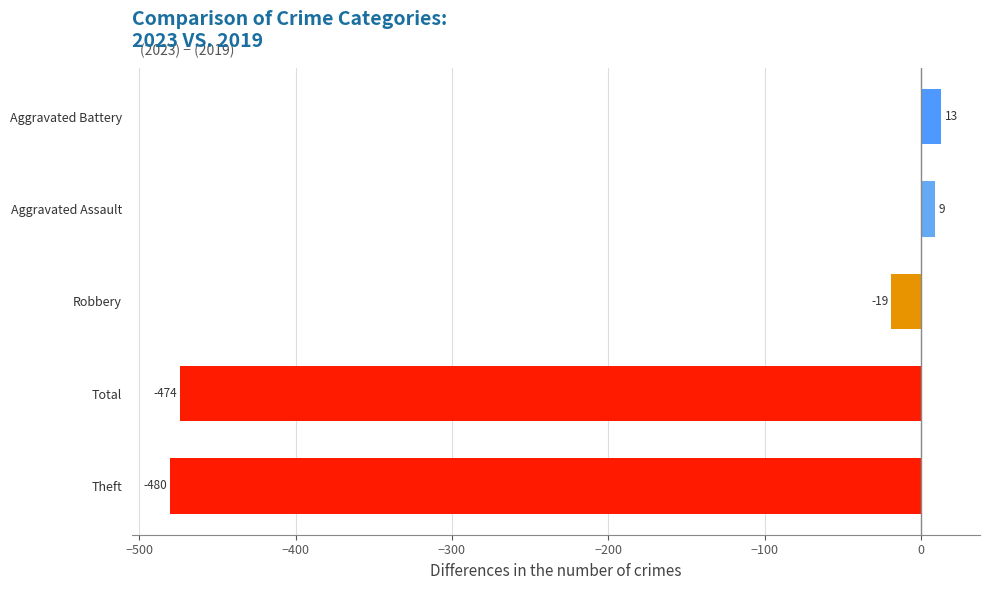

The value of Robbery at 7 is 118. True or false?

False